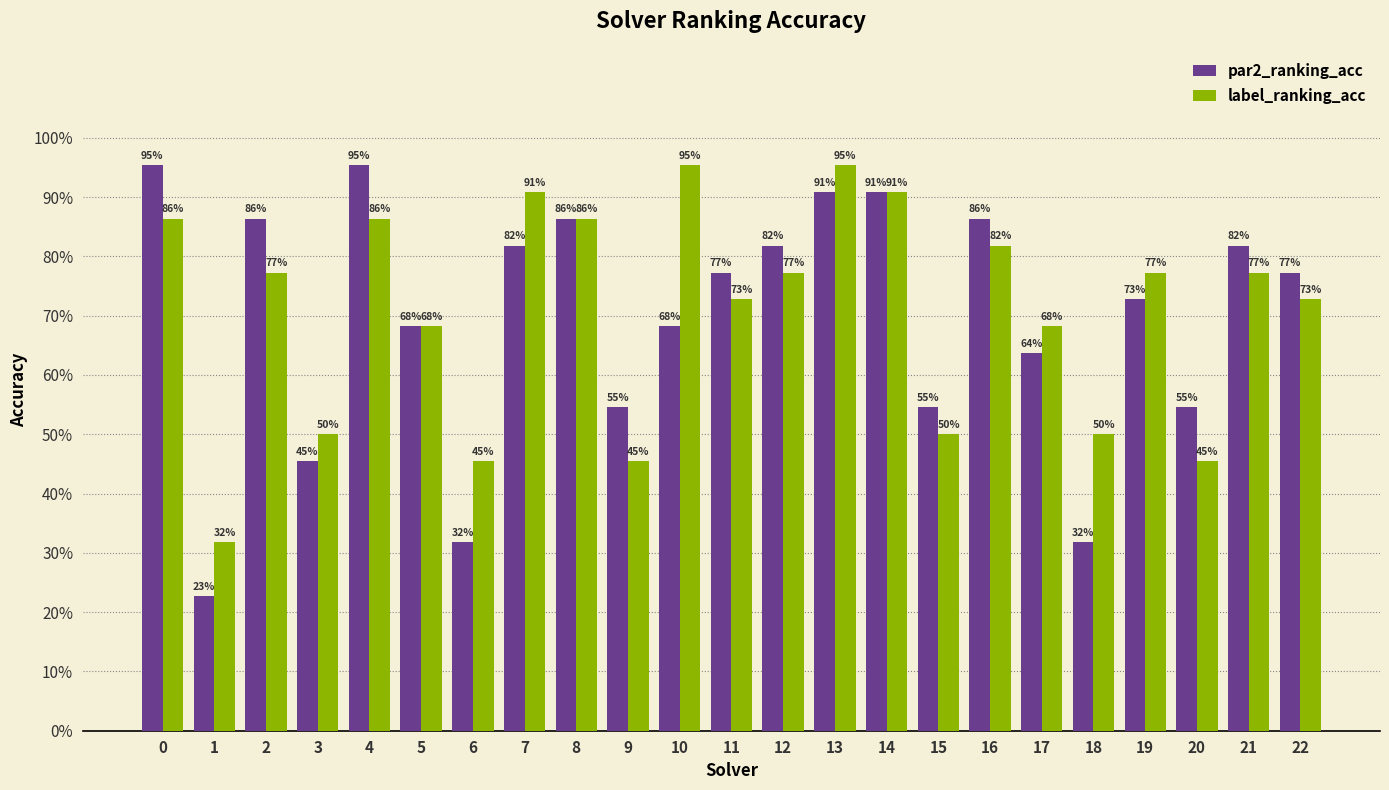

What are all the series names shown in the legend?

par2_ranking_acc, label_ranking_acc